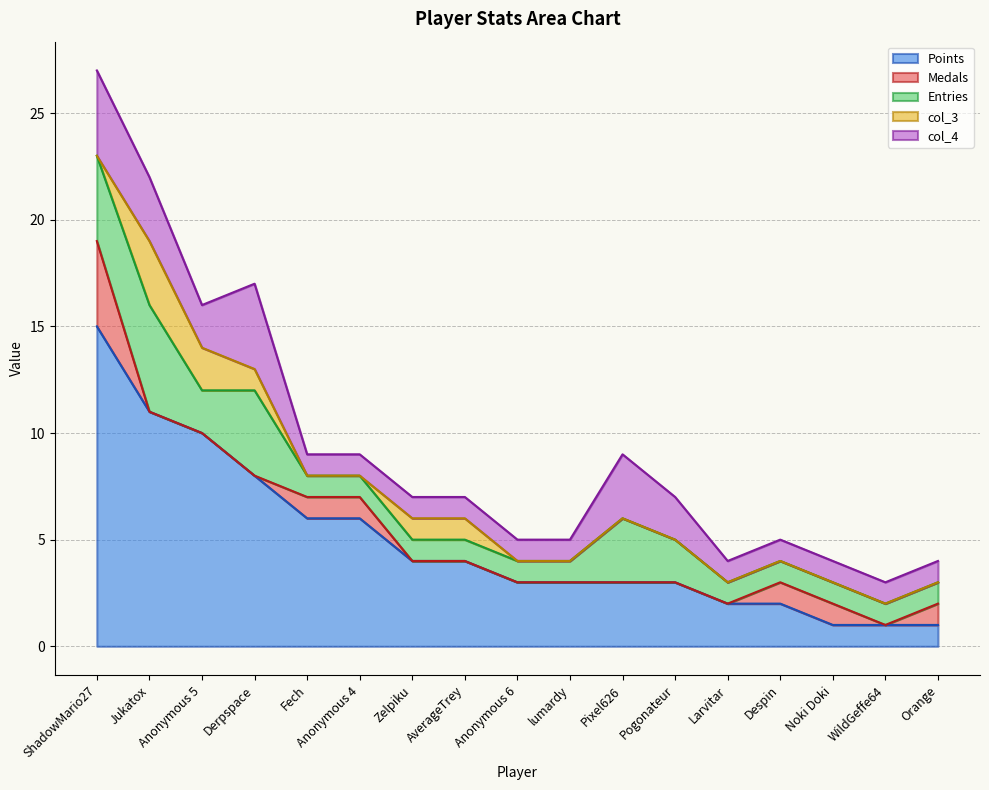

In Entries, how many points are lower than both neighbors (excluding endpoints)?

1